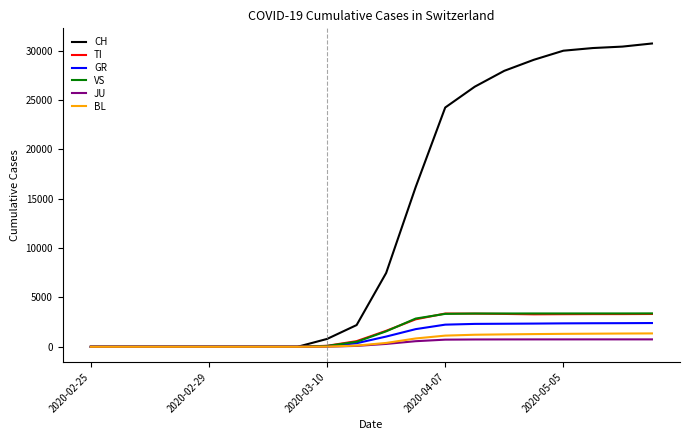

Which series has the largest range (max minus min)?

CH